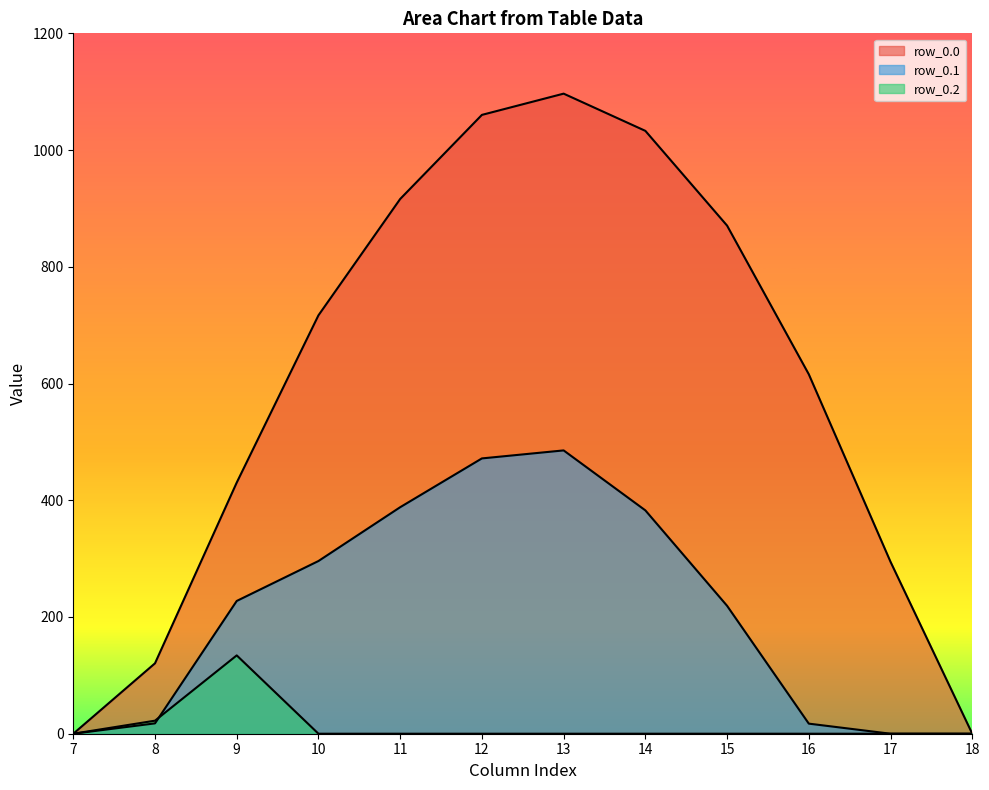

What is the difference between the maximum and minimum values in the row_0.2 series?

134.2